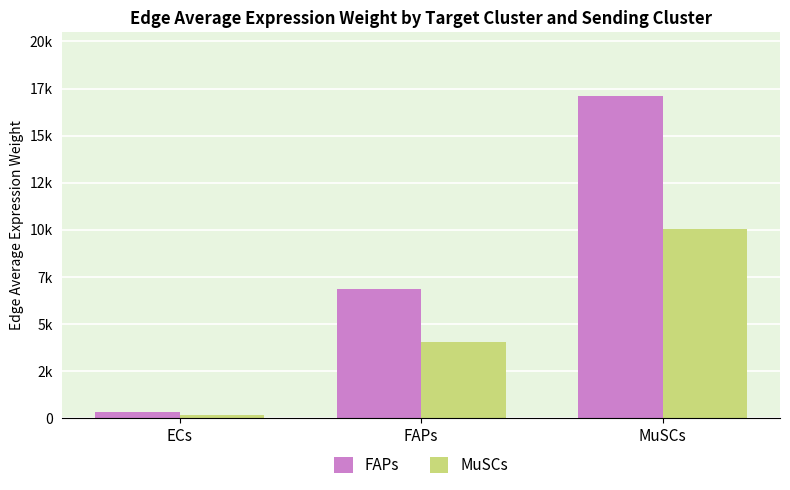

Reading right to left, what are all the values shown in this chart?

FAPs: 17077.1	6856.0	303.6
MuSCs: 10066.2	4041.3	179.0